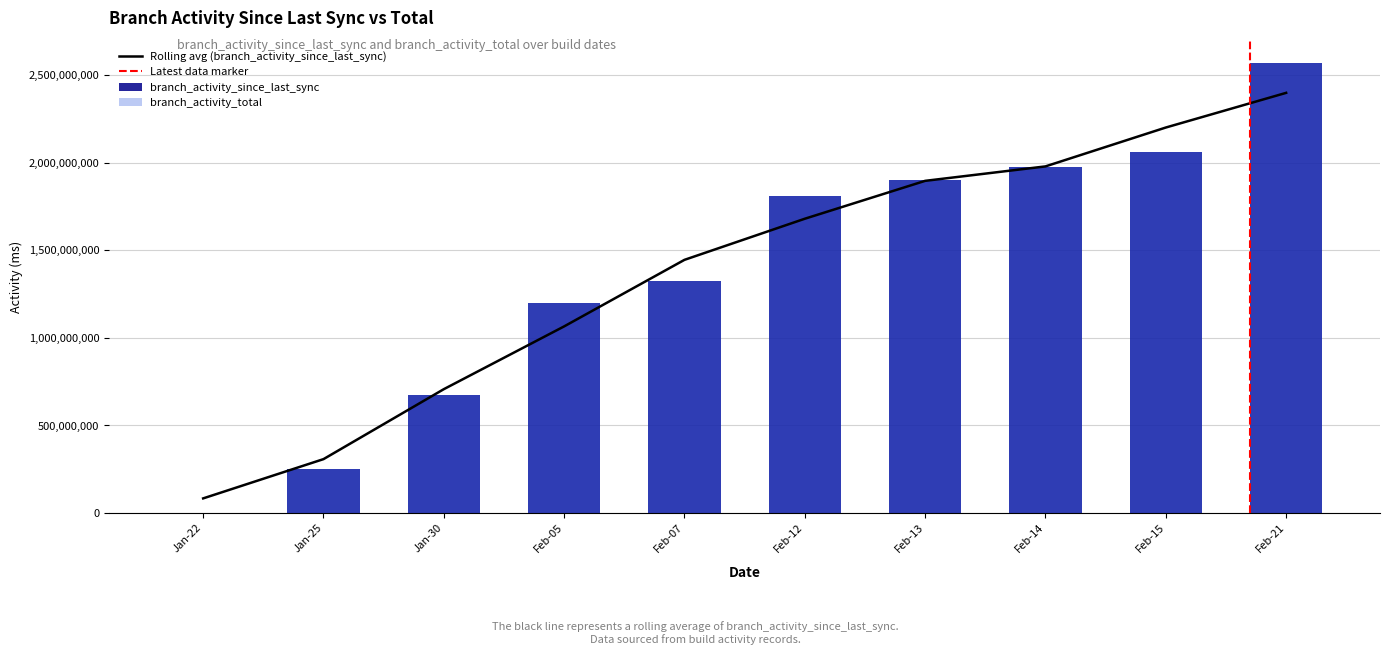

At how many categories does at least one series exceed 846671704?

7